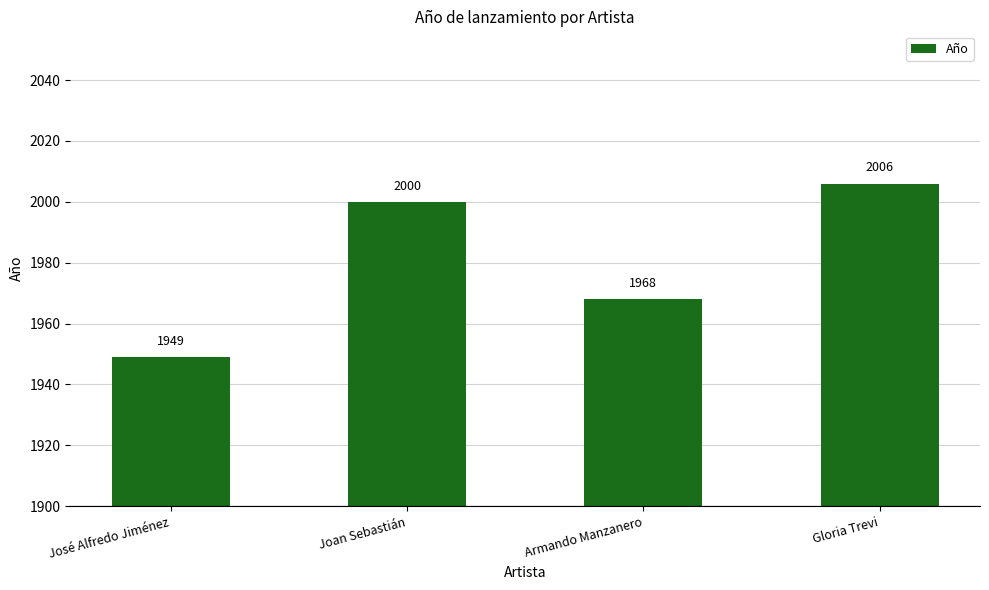

Rank the categories by value from highest to lowest.

Gloria Trevi, Joan Sebastián, Armando Manzanero, José Alfredo Jiménez